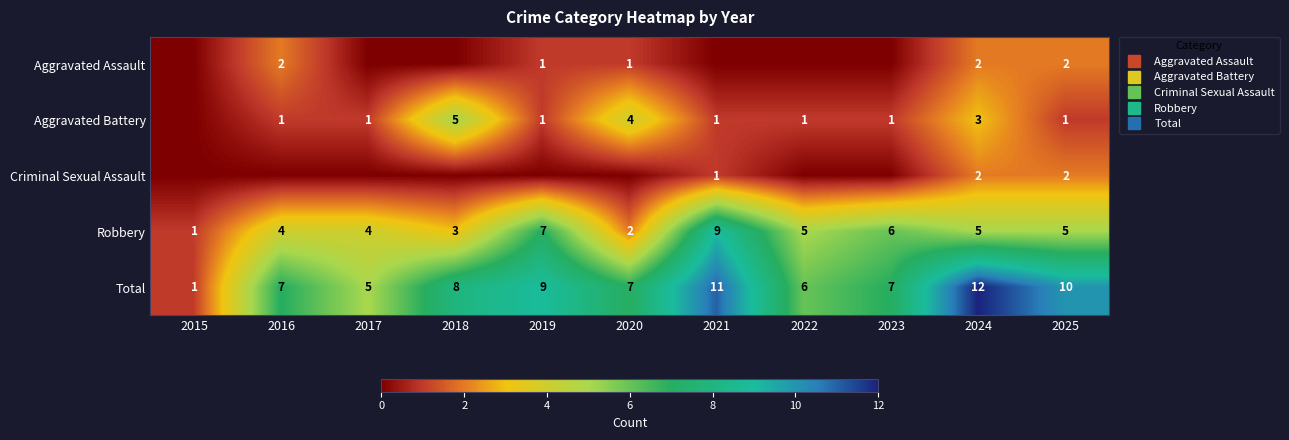

Is it true that Criminal Sexual Assault equals 0 at 2020?

True